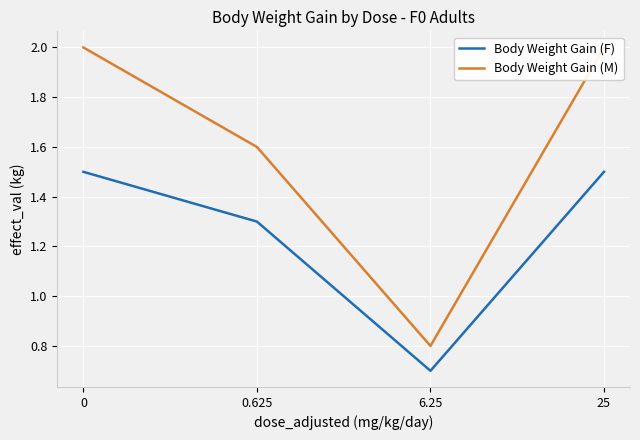

What is the sum of the Body Weight Gain (M) values at 25 and 0.625?

3.6